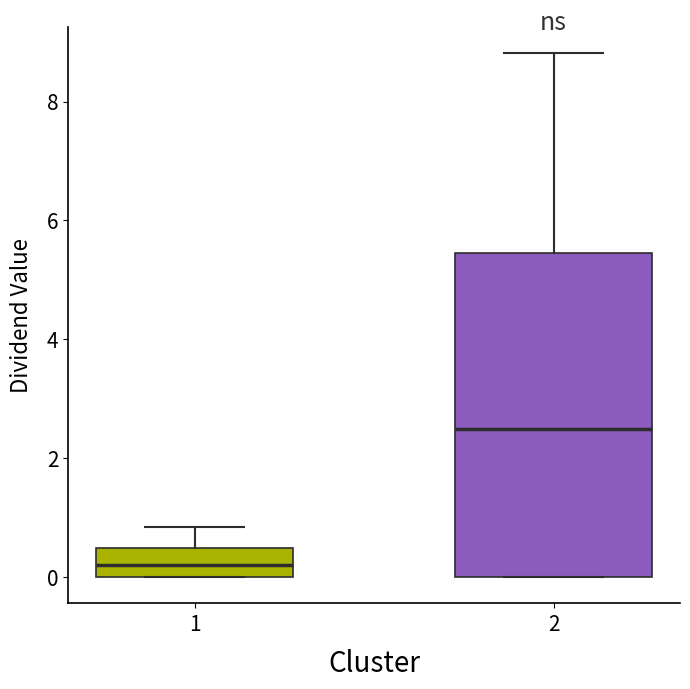

Reading left to right, transcribe this box plot: for each box, give where its median line is, the range the box spans, and where its two whiskers end, as read against the y-axis. The values are not printed on the chart, so give them approximately, as read against the axis.

1: median 0.2, box 0.0 to 0.4, whiskers 0.0 to 0.8
2: median 2.4, box 0.0 to 5.4, whiskers 0.0 to 8.8